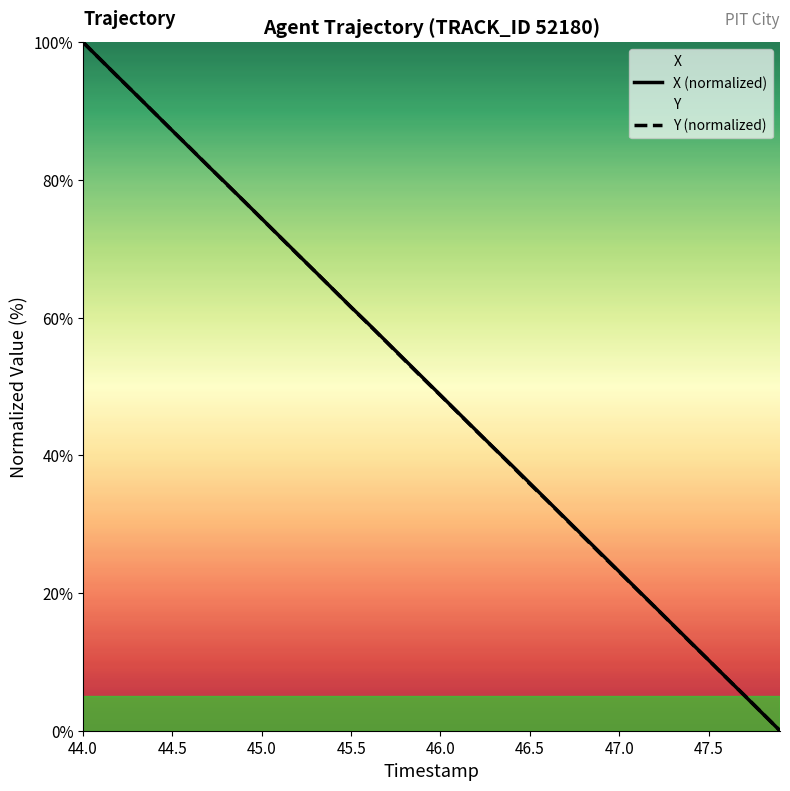

The X (normalized) series shows 61.5 at 45.5. True or false?

True